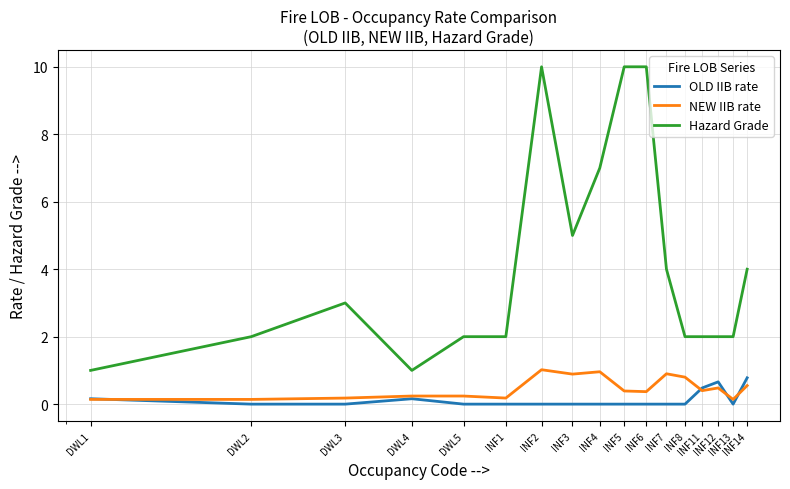

At how many categories does at least one series exceed 8?

3